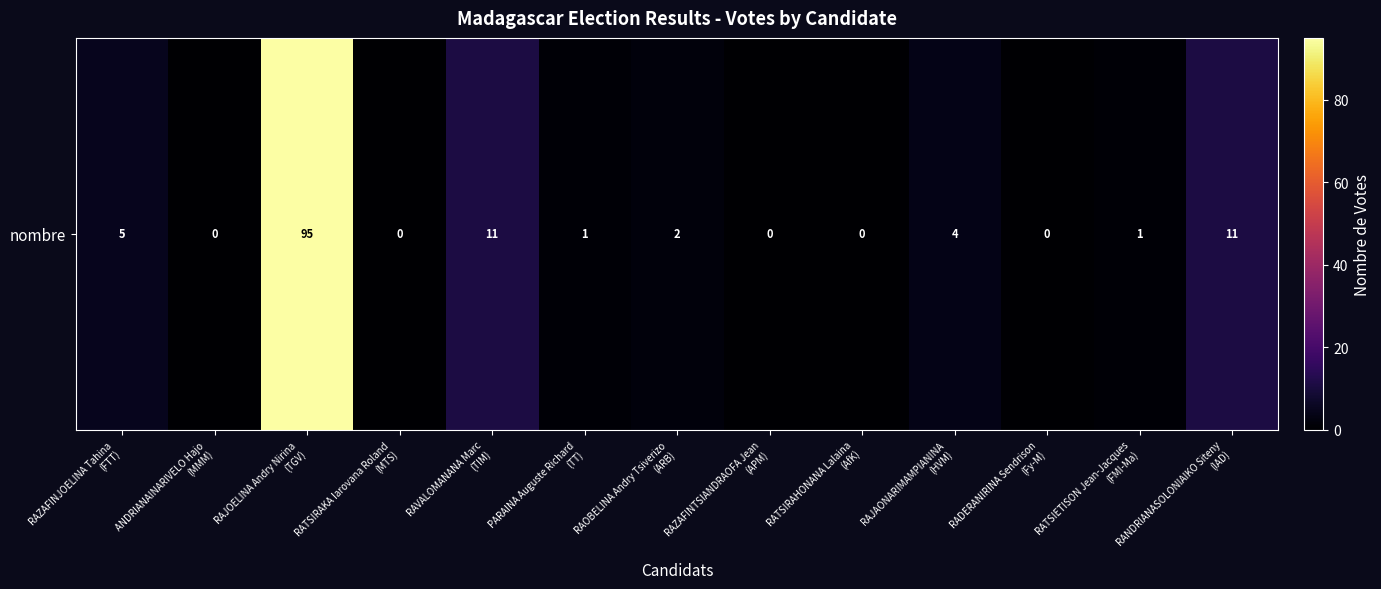

The chart shows a value of 0 at RATSIRAKA Iarovana Roland
(MTS). True or false?

True